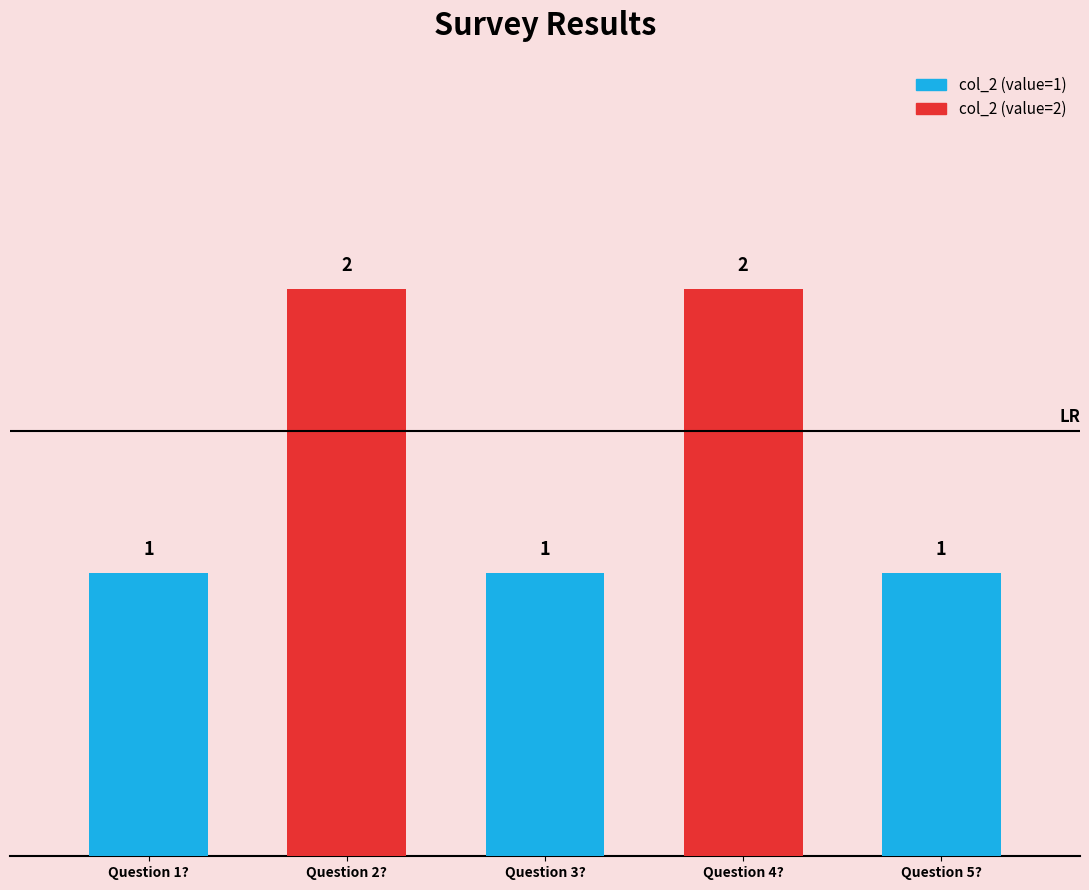

Reading left to right, list all the values displayed in this chart.

1	2	1	2	1